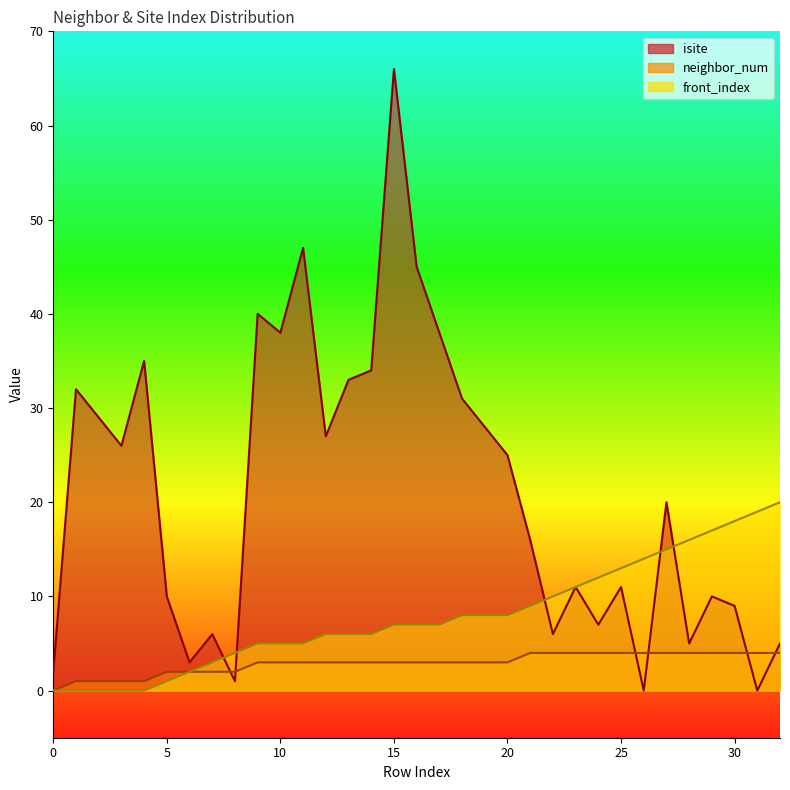

What are all the series names shown in the legend?

isite, neighbor_num, front_index